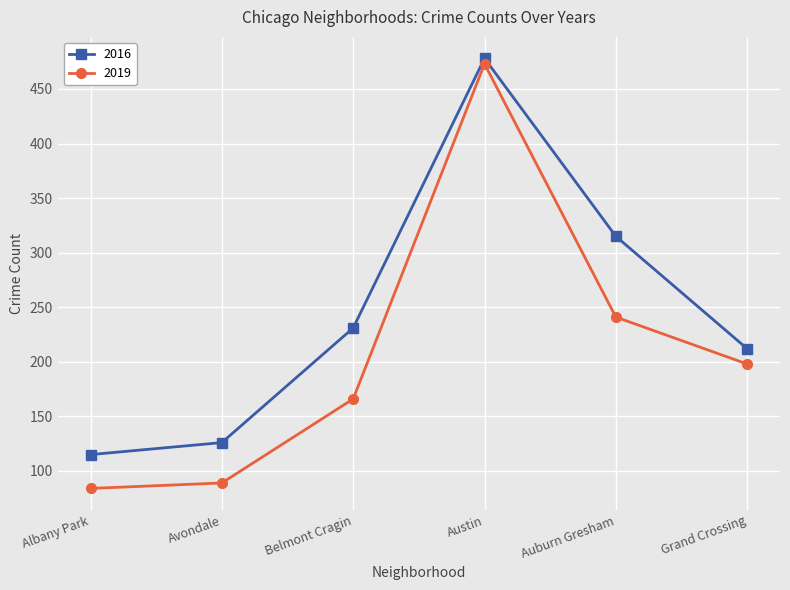

What is the sum of all 2019 values?

1251